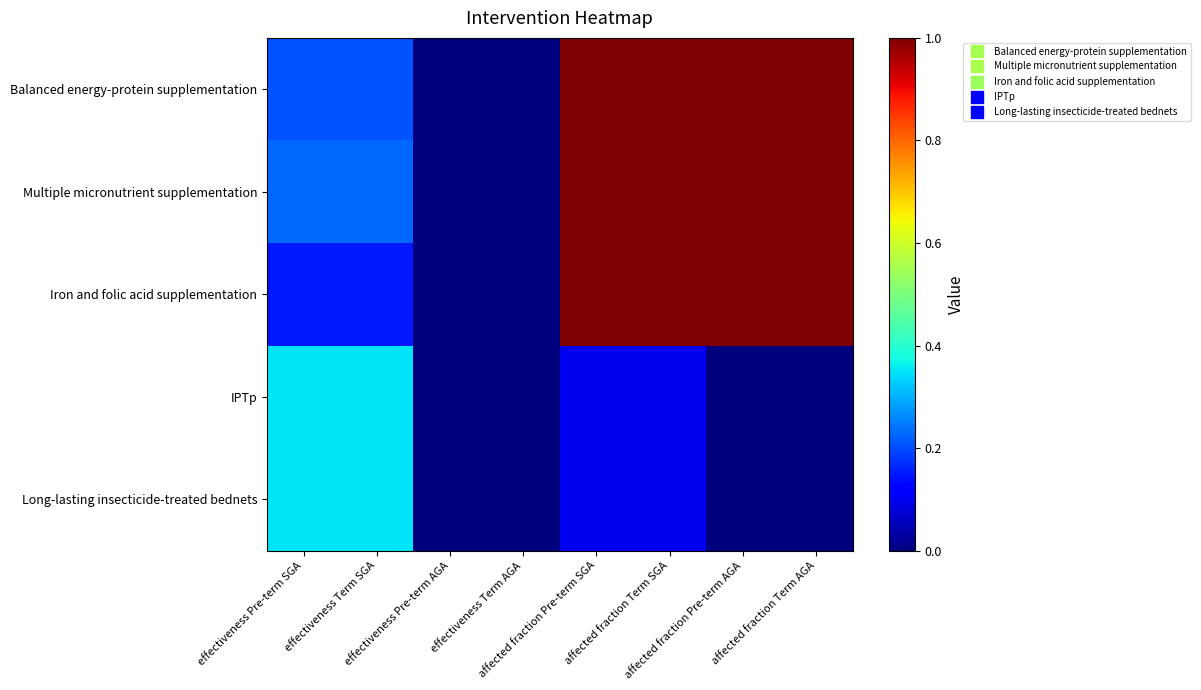

What is the total value across all series at effectiveness Pre-term SGA?

1.3